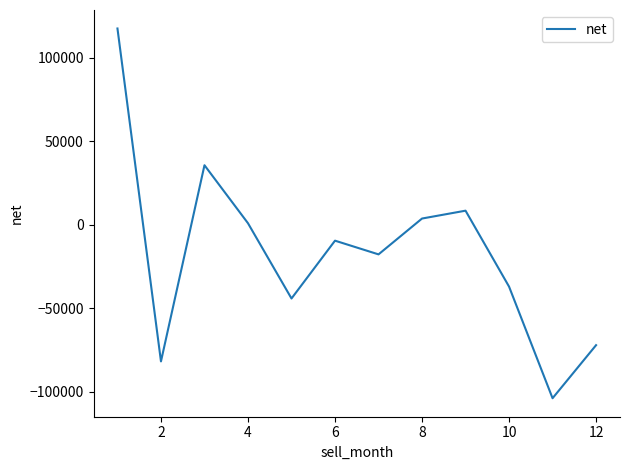

What is the greatest value displayed?

117432.5